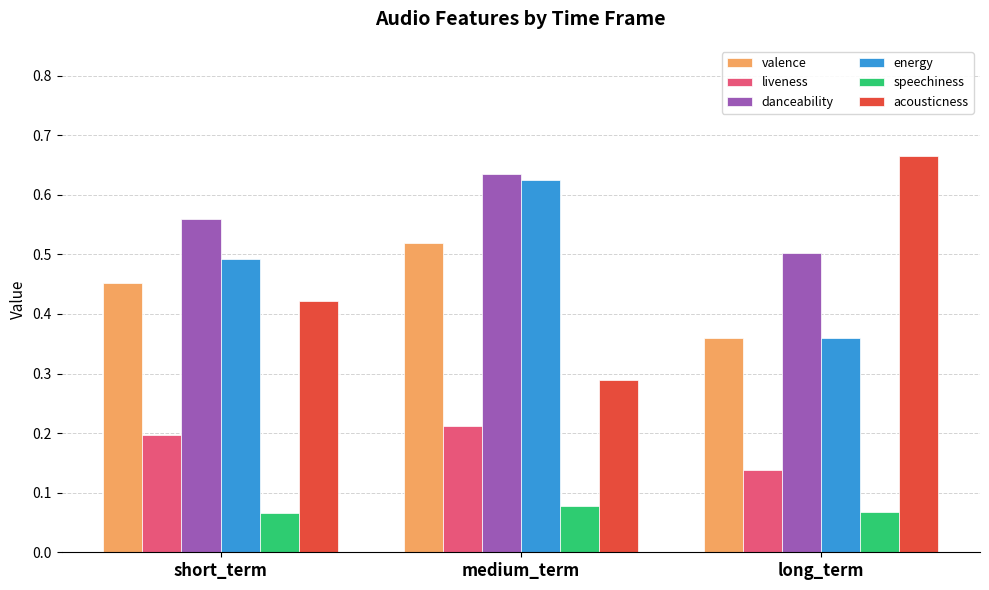

Is it true that valence equals 0.5 at medium_term?

True